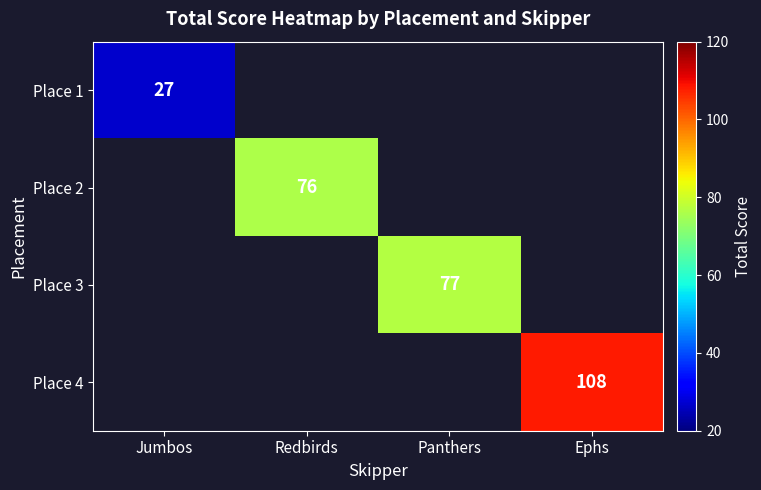

What is the greatest value displayed?

108.0